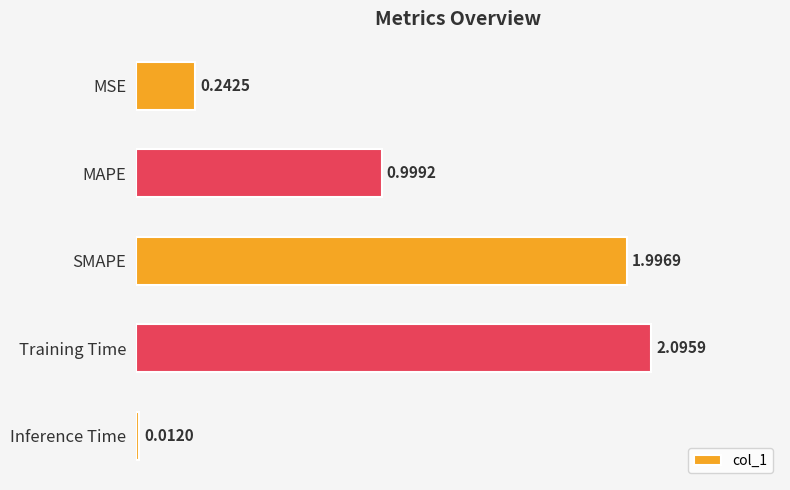

At which label is the value closest to 1?

MAPE